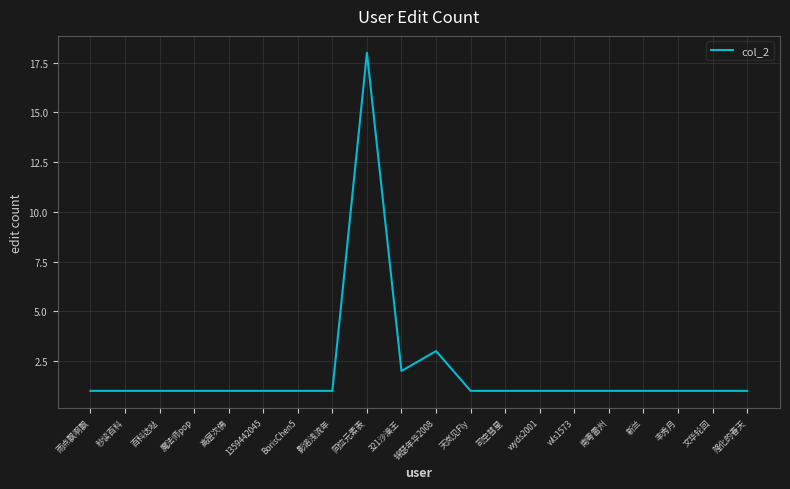

Where is the data nearest to the value 9?

锦瑟年华2008